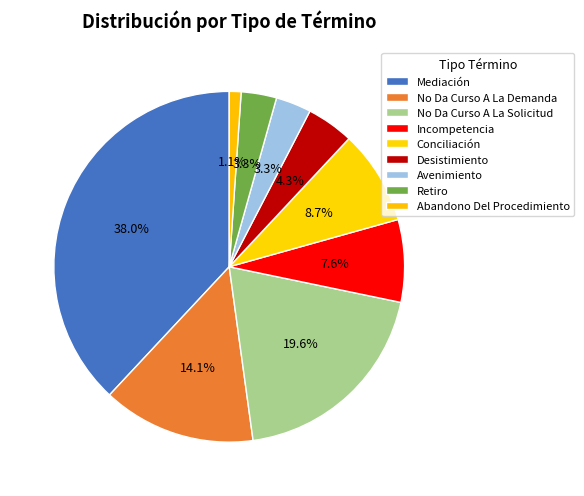

Rank the categories by value from lowest to highest.

Abandono Del Procedimiento, Avenimiento, Retiro, Desistimiento, Incompetencia, Conciliación, No Da Curso A La Demanda, No Da Curso A La Solicitud, Mediación